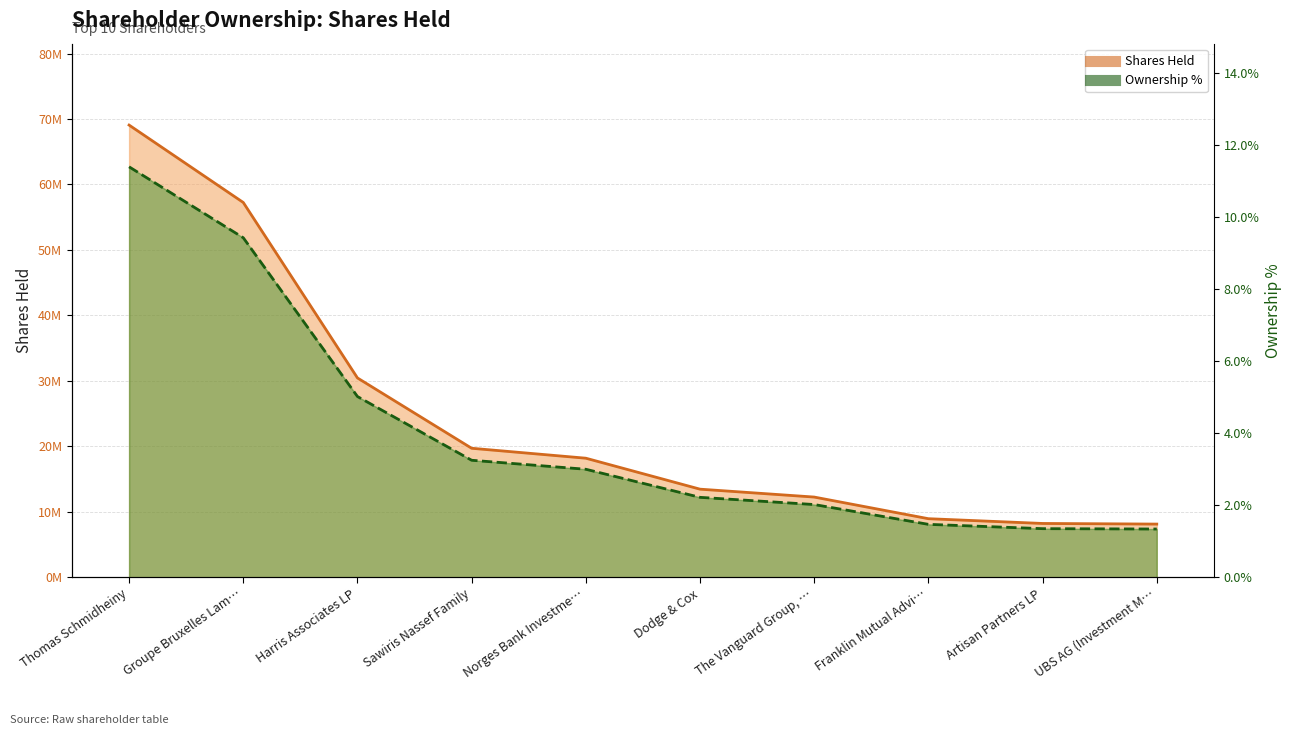

Reading left to right, transcribe all the data shown in this chart.

69072527	57247882	30446532	19705639	18187426	13457745	12252058	8947454	8219368	8123961